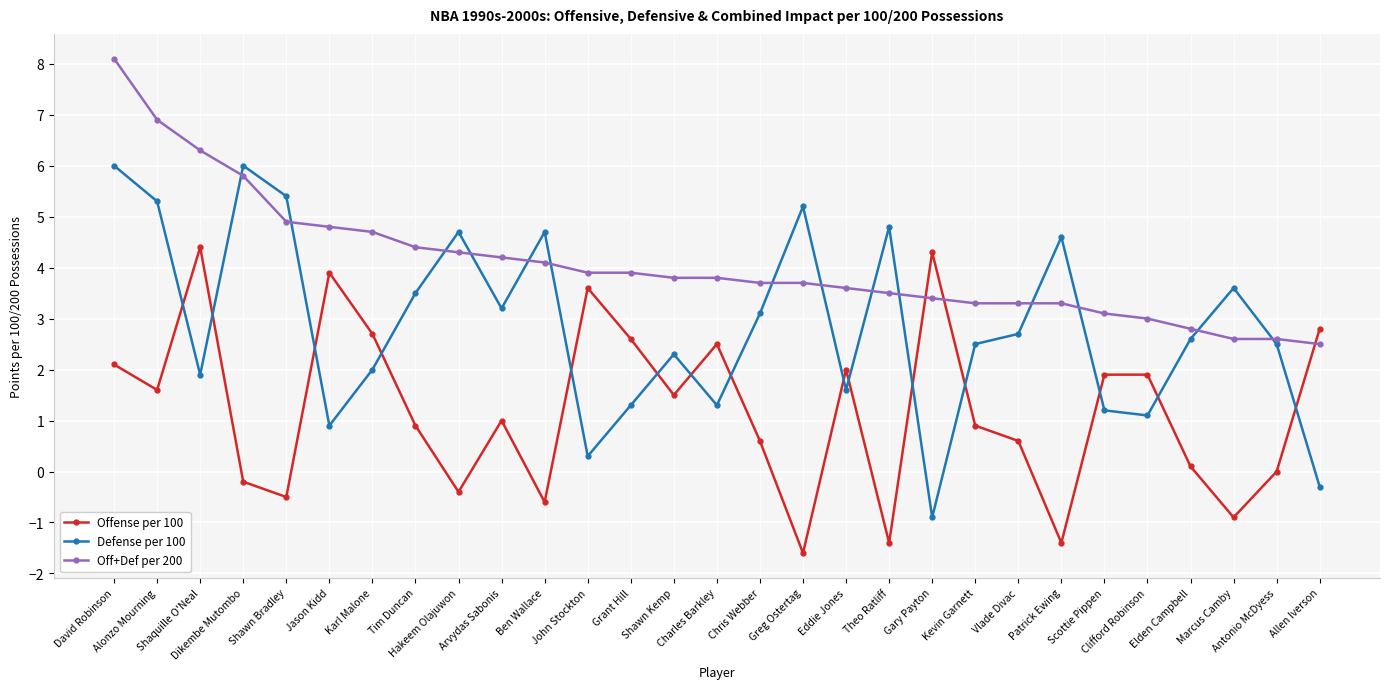

What is the total value across all series at David Robinson?

16.2